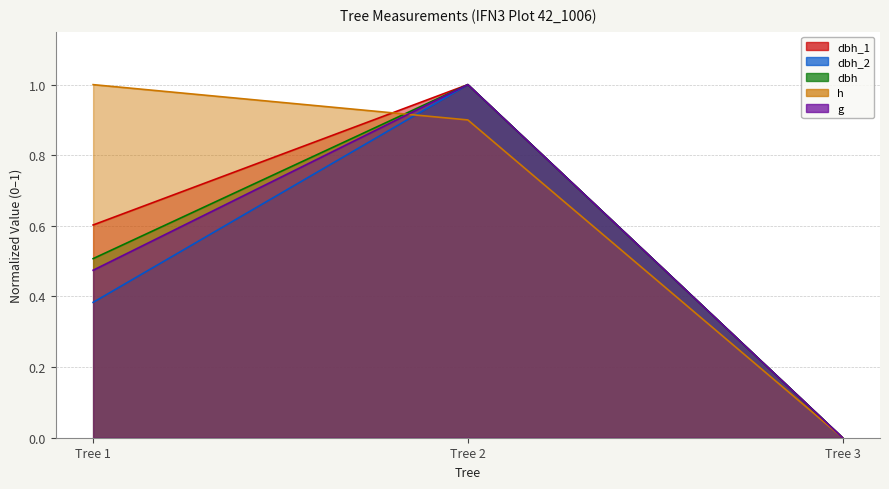

How many lines are shown in the chart?

5